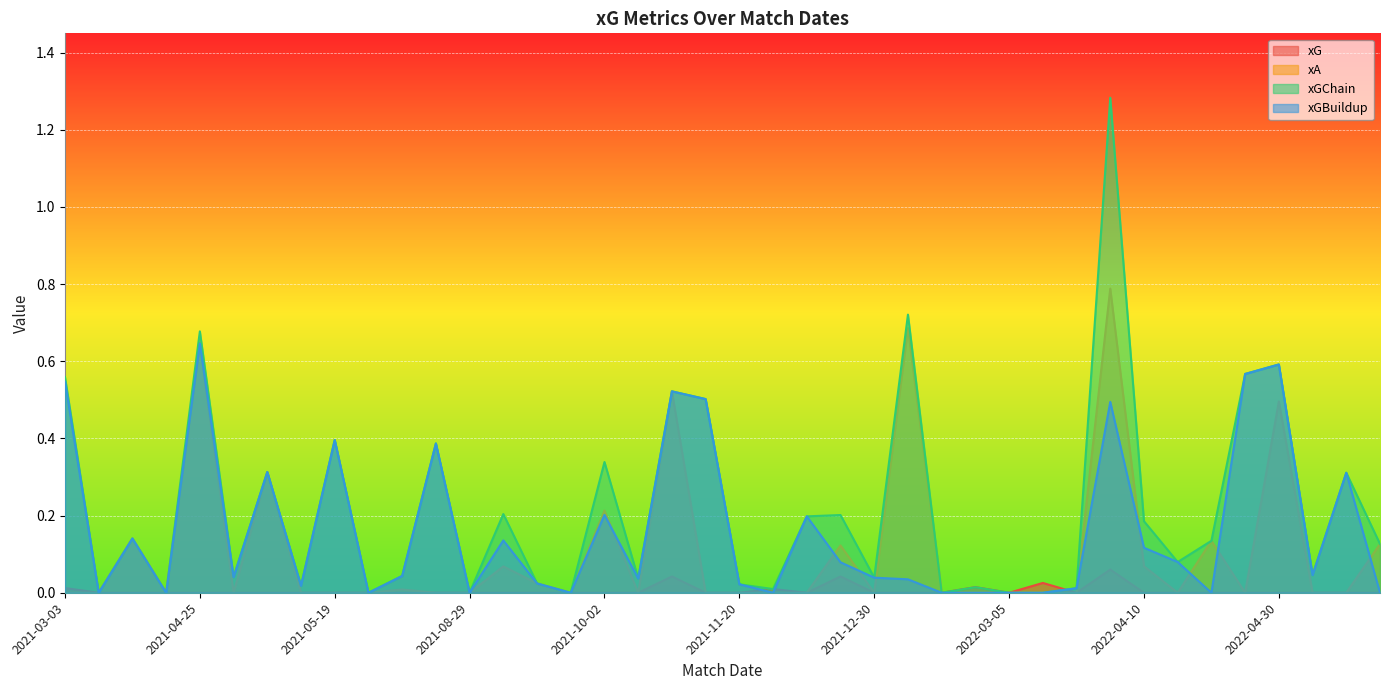

What is the spread (max minus min) of values at 2021-04-25?

0.7